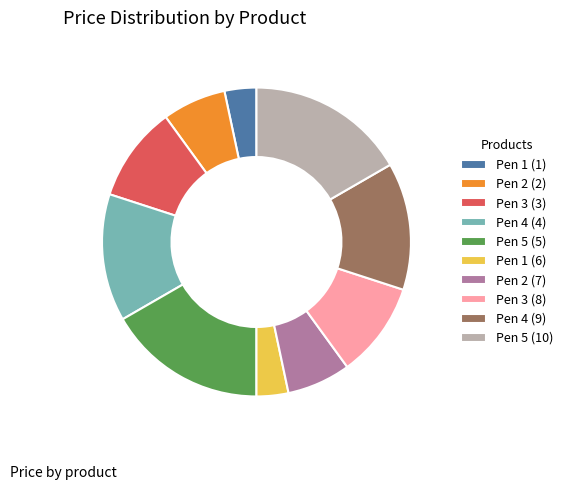

Is it true that Pen 2 (7) is 7% of the pie?

True